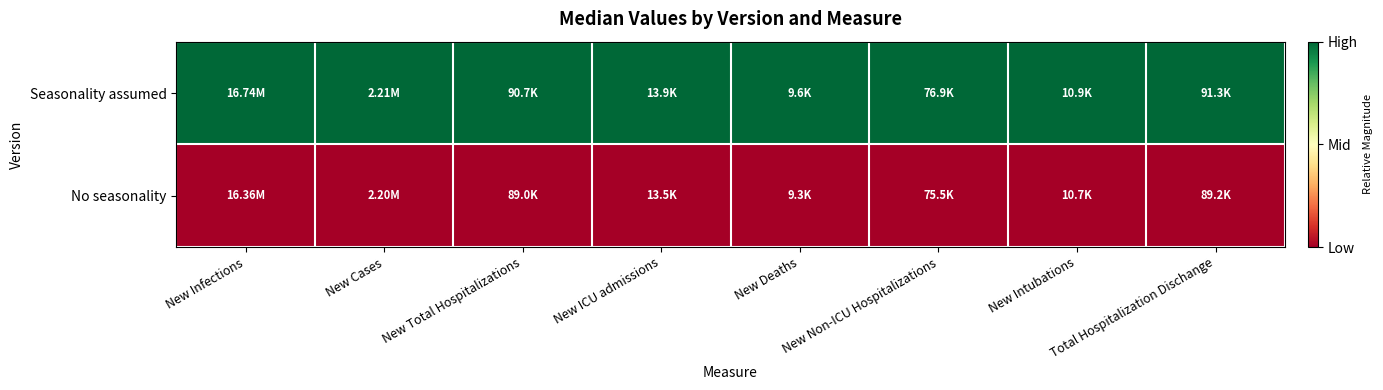

Which series has the largest range (max minus min)?

Seasonality assumed